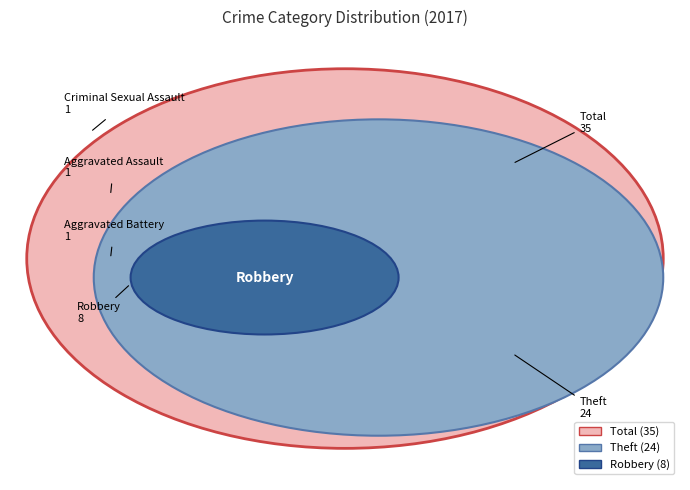

Count the number of slices in the pie.

6